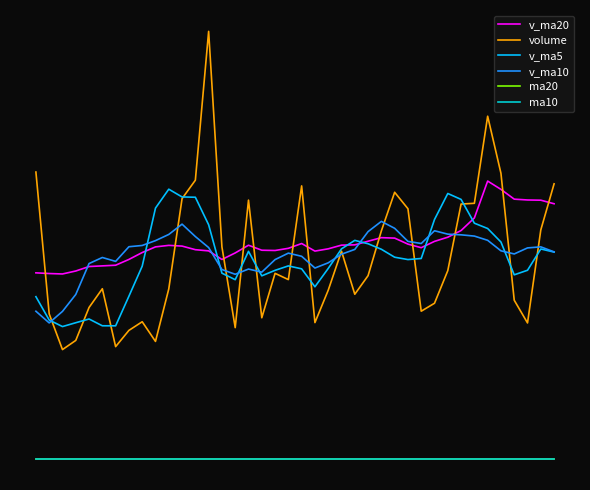

What is the sum of all v_ma10 values?

11869351.7